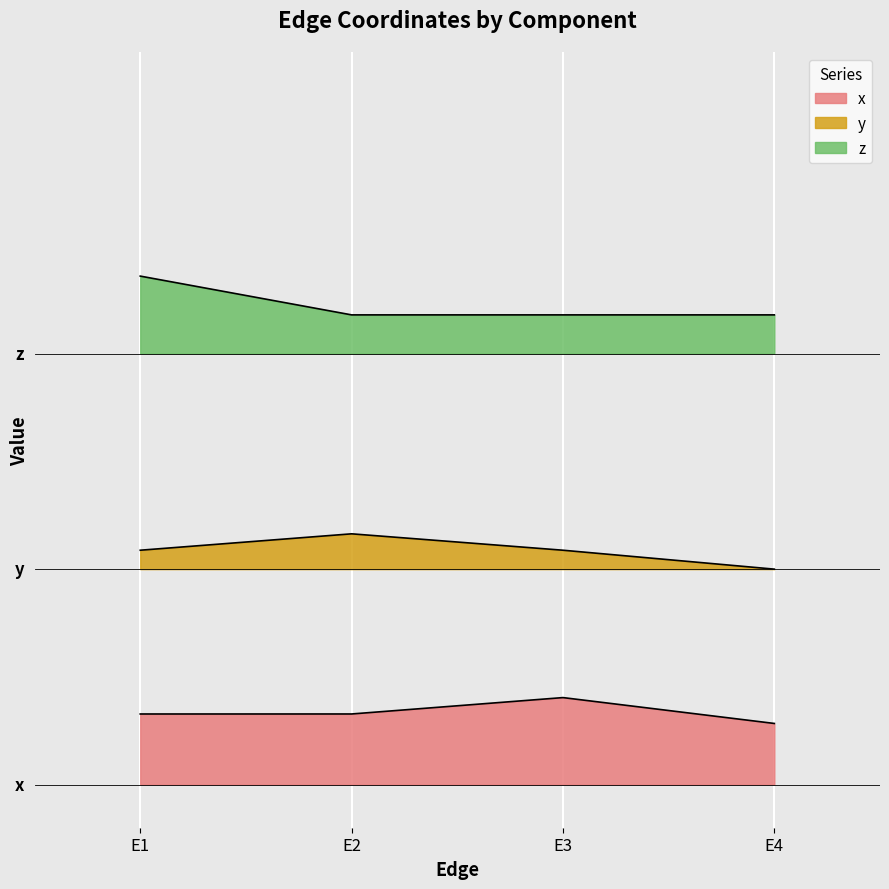

True or false: z and x cross at least once.

False